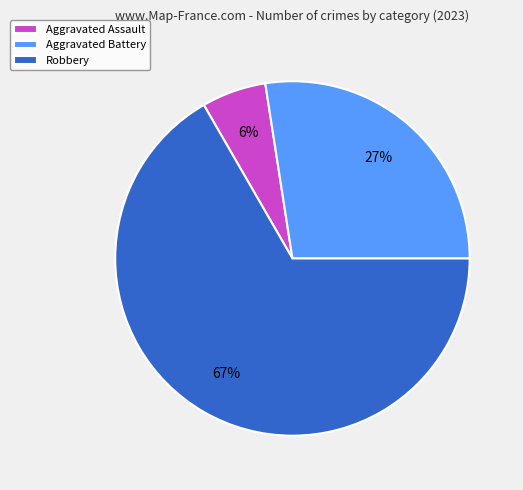

Count the number of slices in the pie.

3